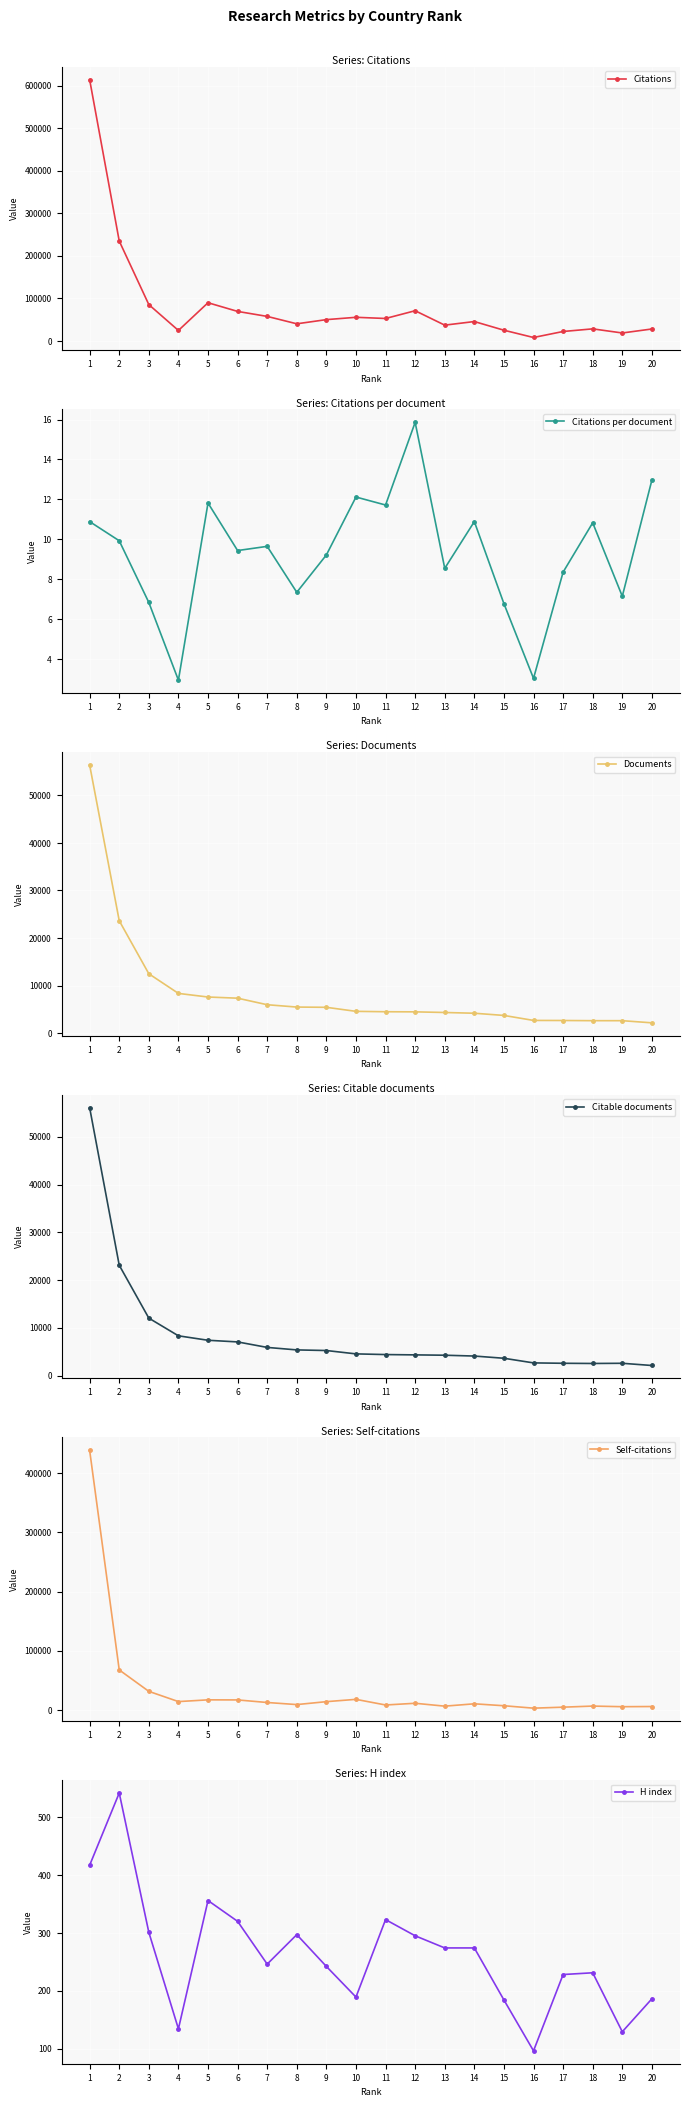

True or false: Citations per document and Documents cross at least once.

False